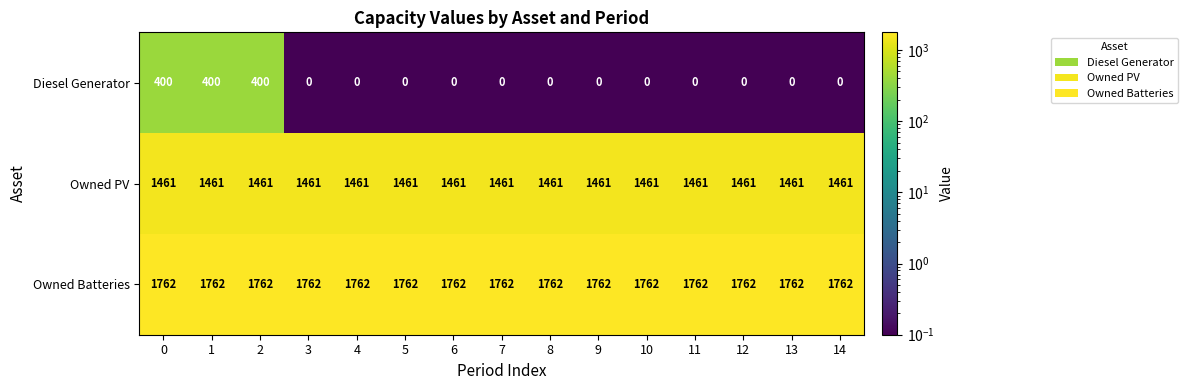

Which series has the largest total across all categories?

Owned Batteries